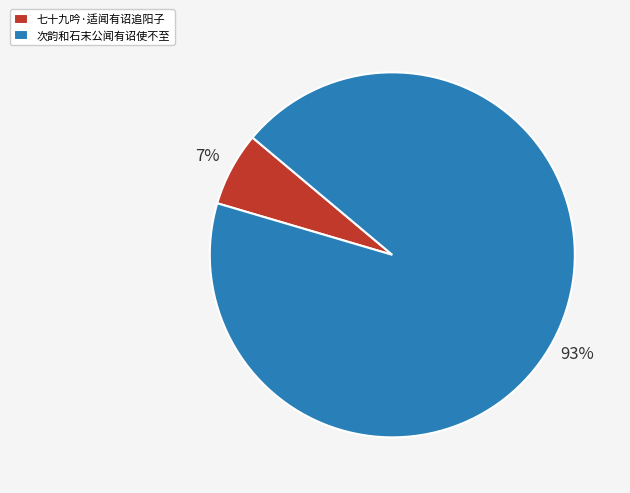

To the nearest percent, what is the combined percentage of 七十九吟·适闻有诏追阳子 and 次韵和石末公闻有诏使不至?

100%